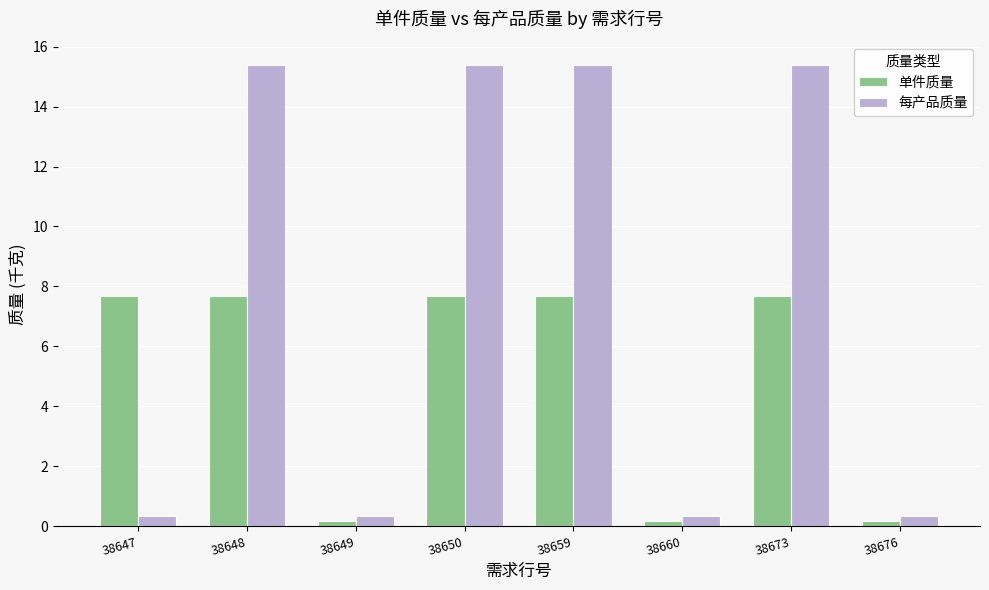

Does the chart contain any negative values?

No